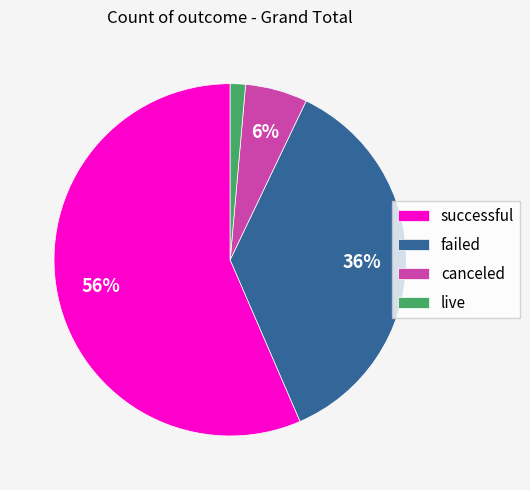

Which category accounts for the majority?

successful